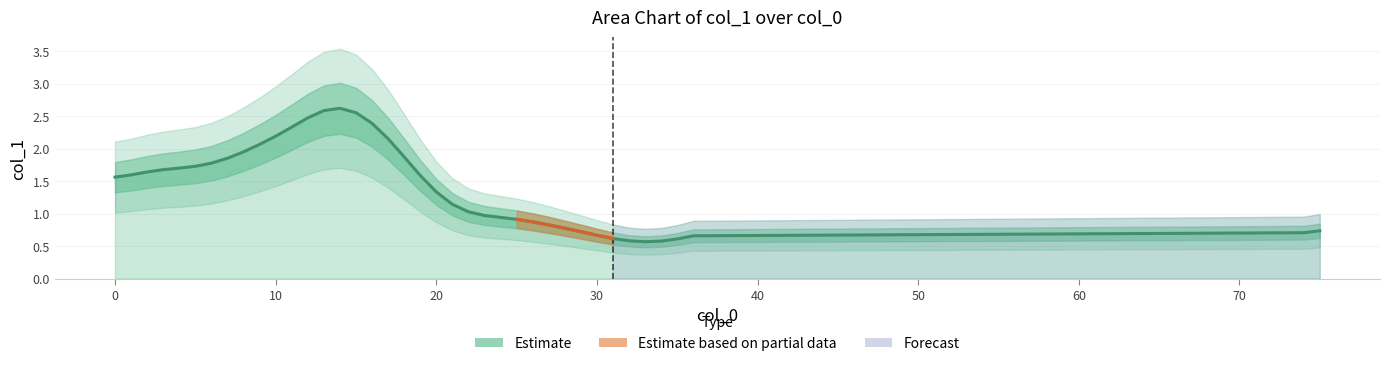

Read the value at 10.

2.3